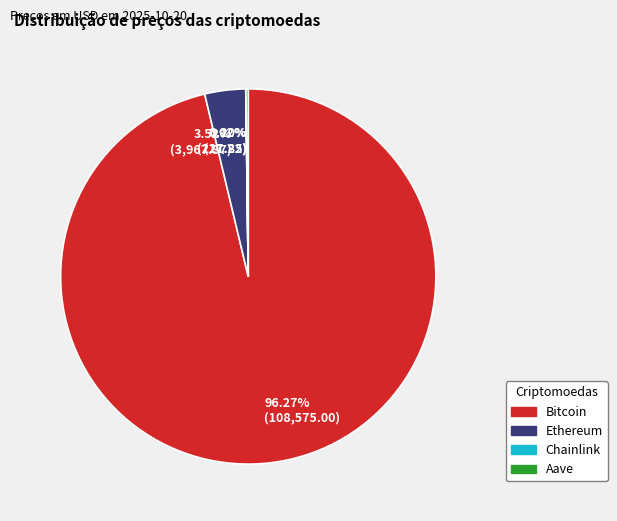

Which category has the biggest portion of the pie?

Bitcoin